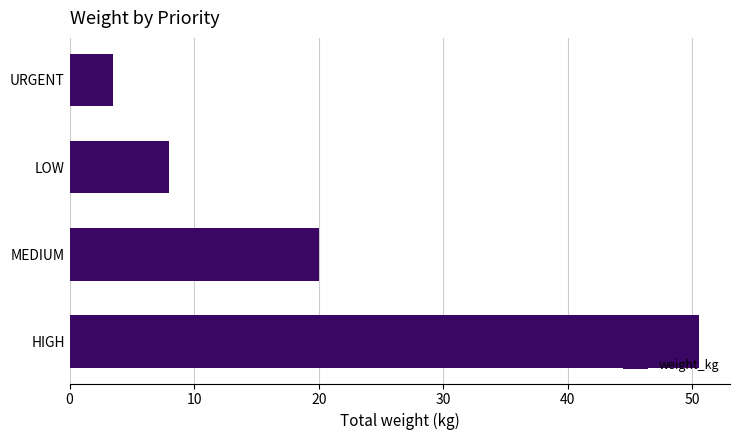

Does the chart contain stacked bars?

No